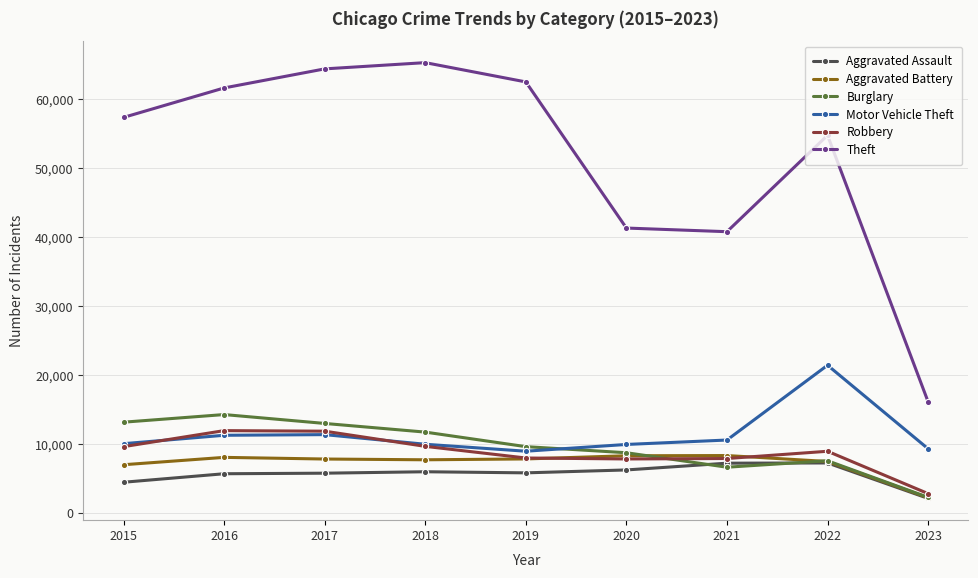

Does the chart have visible grid lines?

Yes